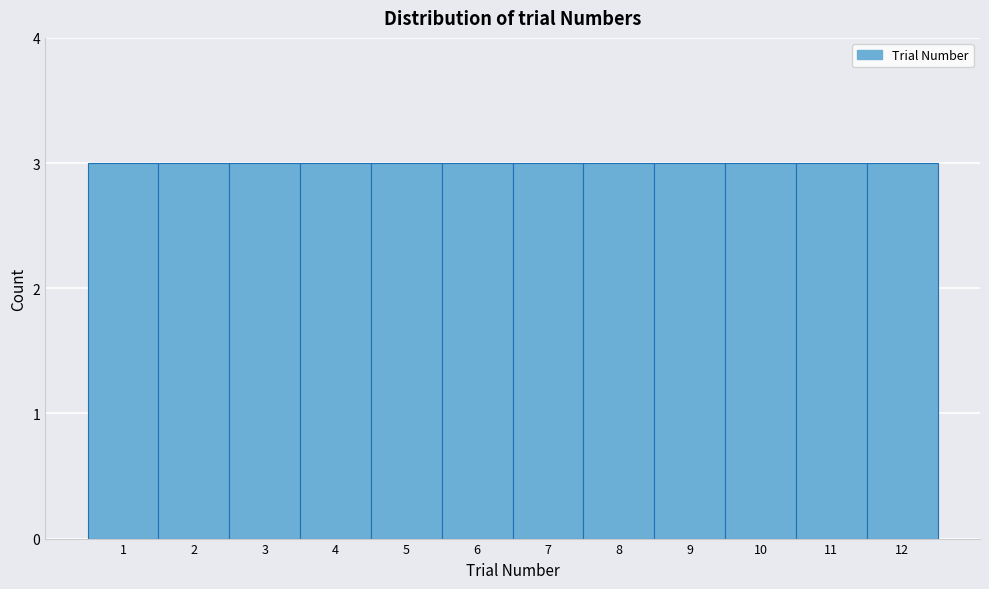

Reading left to right, list every bar in this chart as the range it spans on the x-axis followed by its height. The values are not printed on the chart, so give them approximately, as read against the axis.

0.5 to 1.5: 3
1.5 to 2.5: 3
2.5 to 3.5: 3
3.5 to 4.5: 3
4.5 to 5.5: 3
5.5 to 6.5: 3
6.5 to 7.5: 3
7.5 to 8.5: 3
8.5 to 9.5: 3
9.5 to 10.5: 3
10.5 to 11.5: 3
11.5 to 12.5: 3